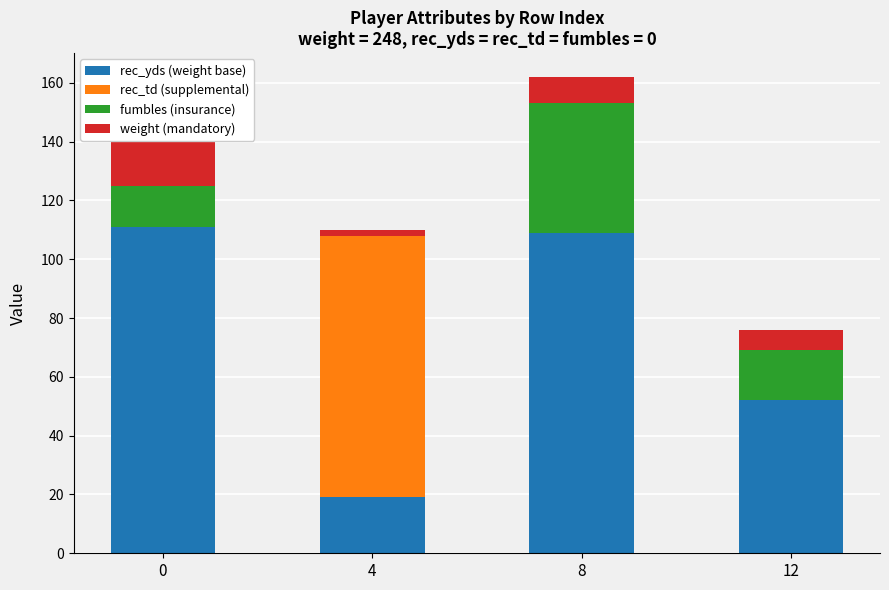

Between 4 and 12, which series saw the biggest shift?

rec_td (supplemental)